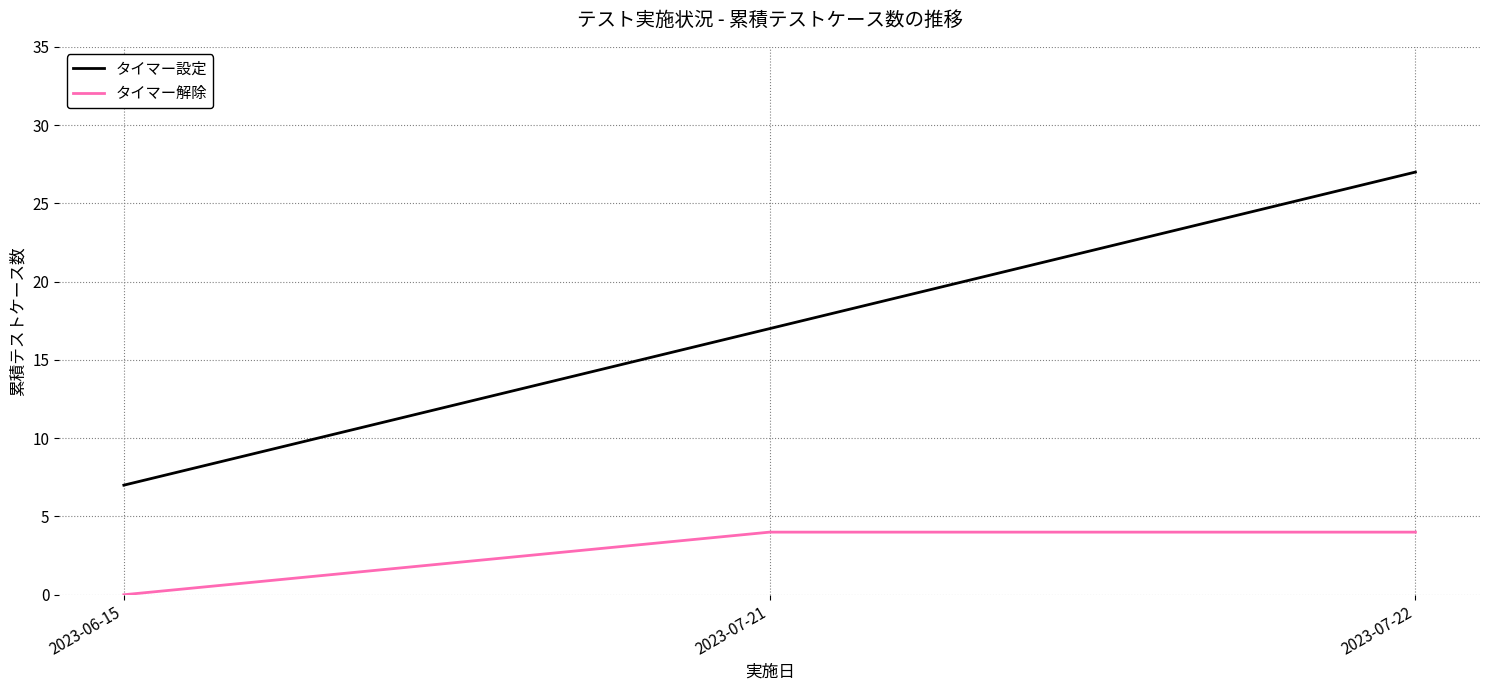

What are all the series names shown in the legend?

タイマー設定, タイマー解除